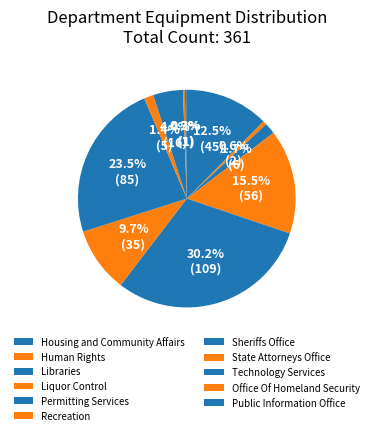

How many segments does this pie chart have?

11